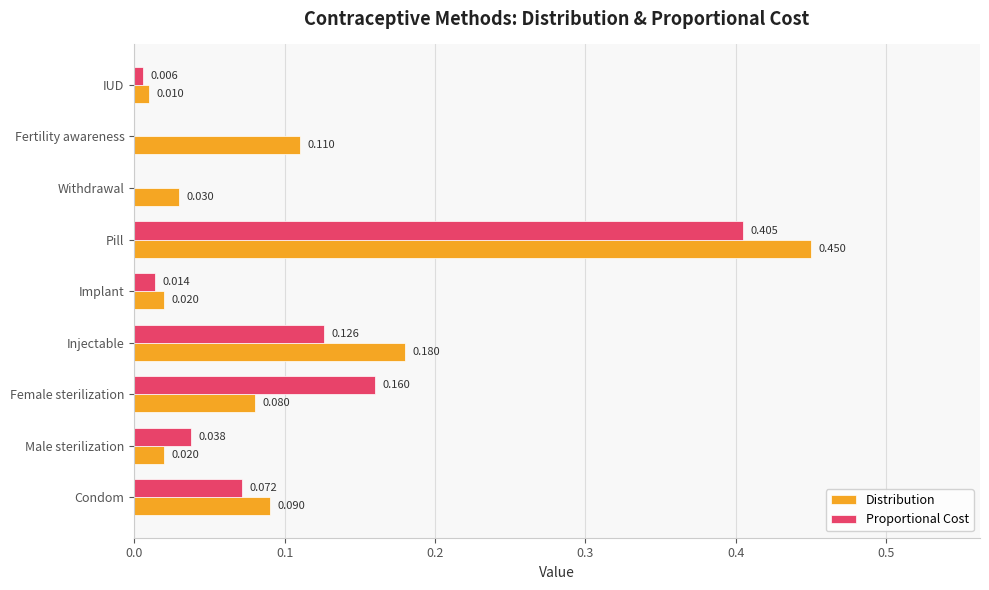

Is the value of Proportional Cost at Injectable greater than the value of Distribution at Pill?

No